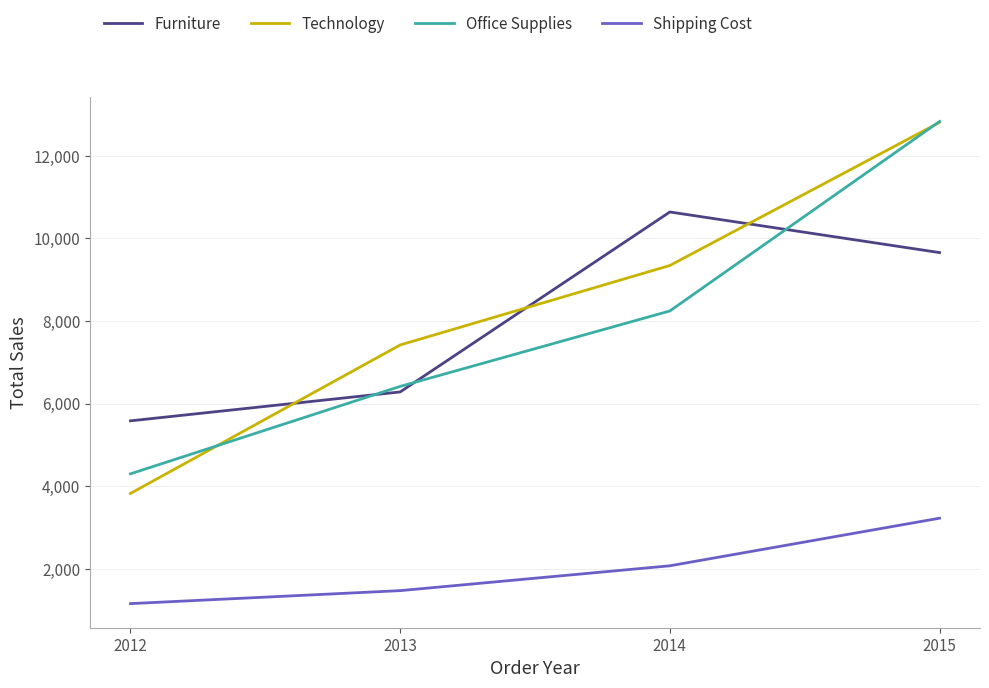

What is the difference between the second highest and second lowest values in the Shipping Cost series?

601.9